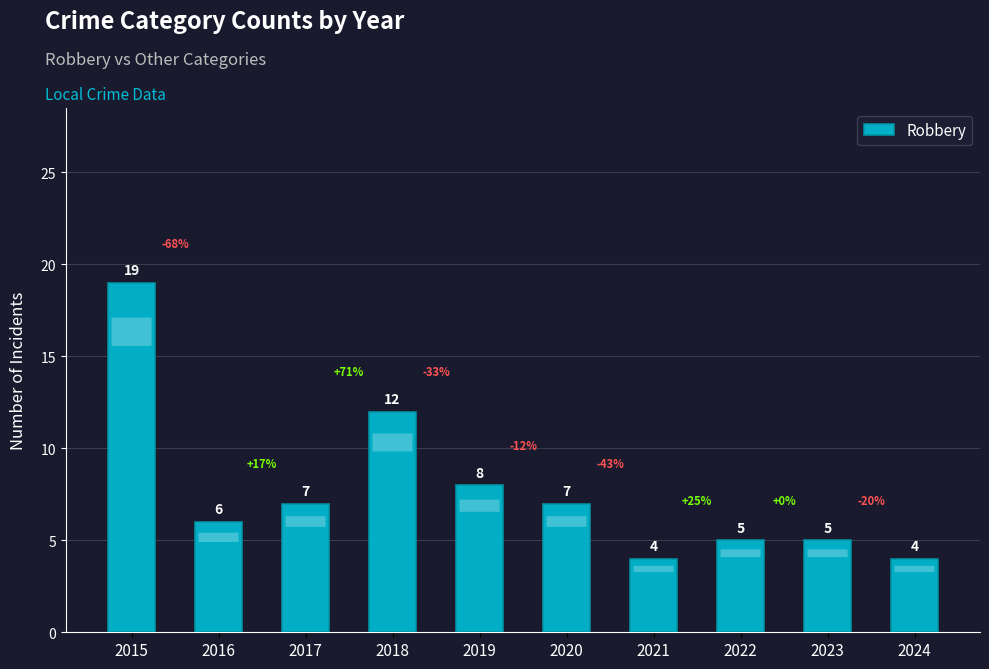

The chart shows a value of 2 at 2024. True or false?

False